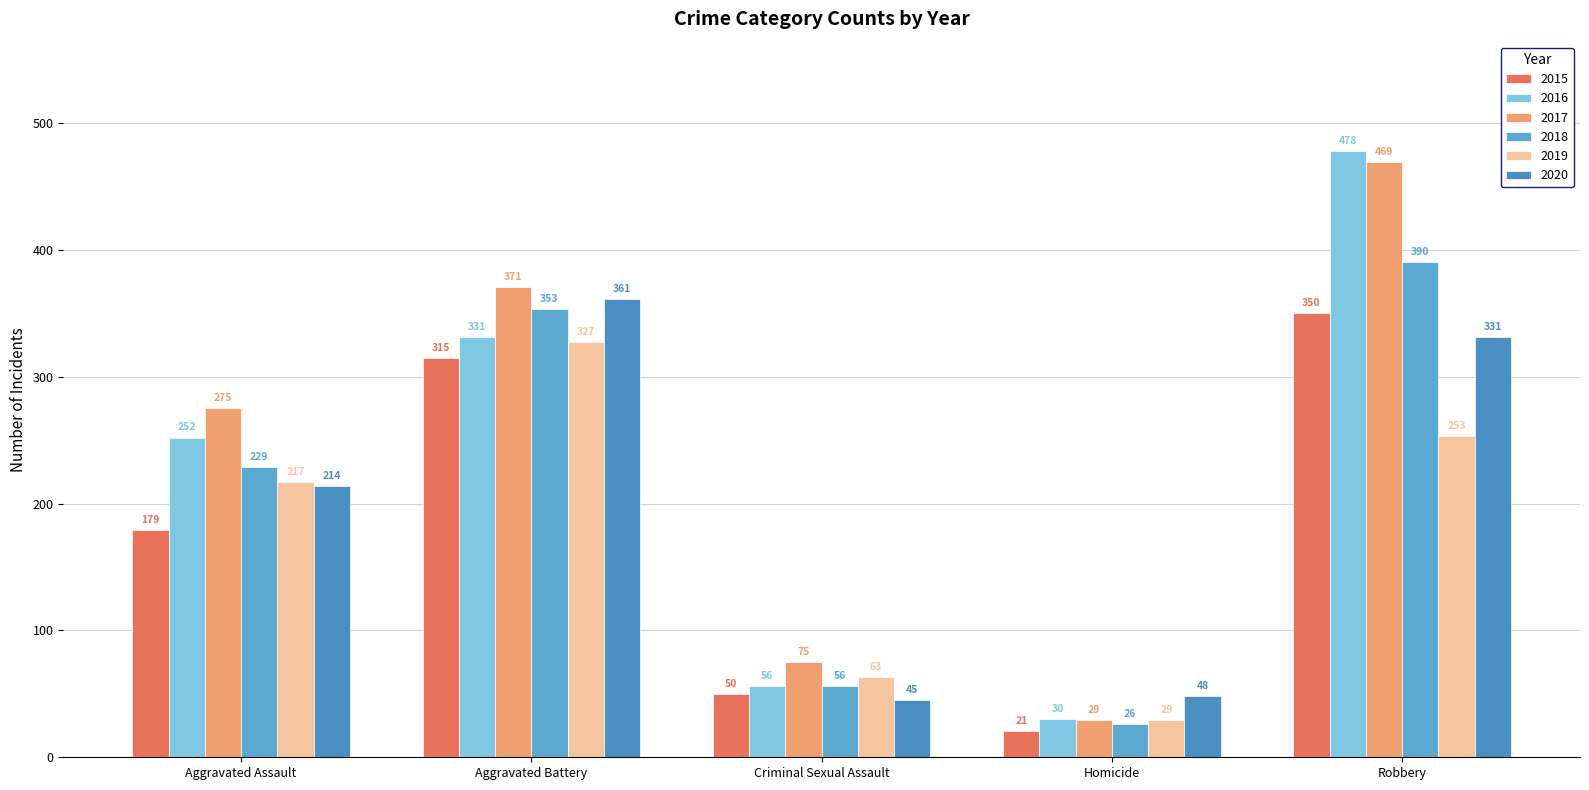

Rank the series by their maximum value, from highest to lowest.

2016, 2017, 2018, 2020, 2015, 2019